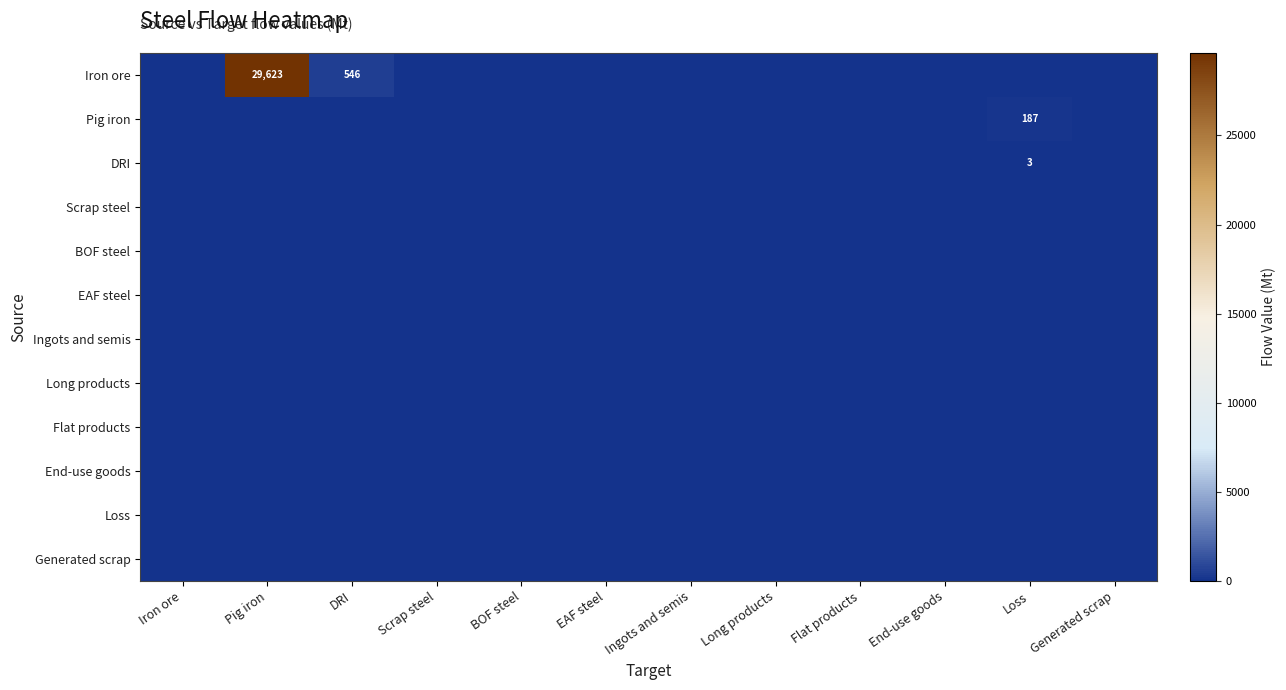

Where is End-use goods nearest to the value 0?

Iron ore